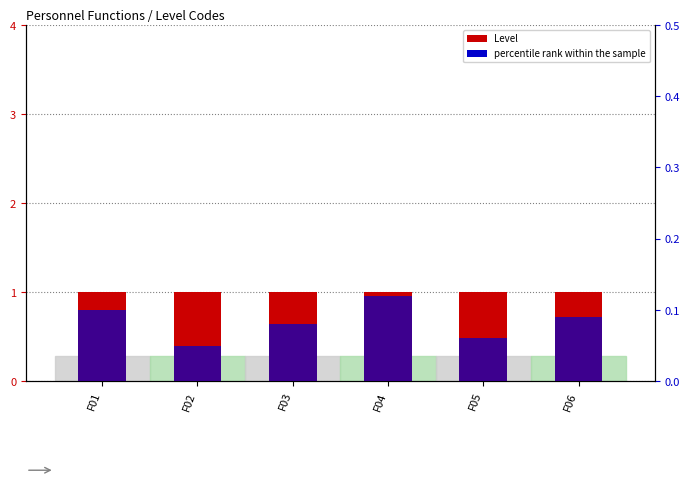

Which series has the largest total across all categories?

Level